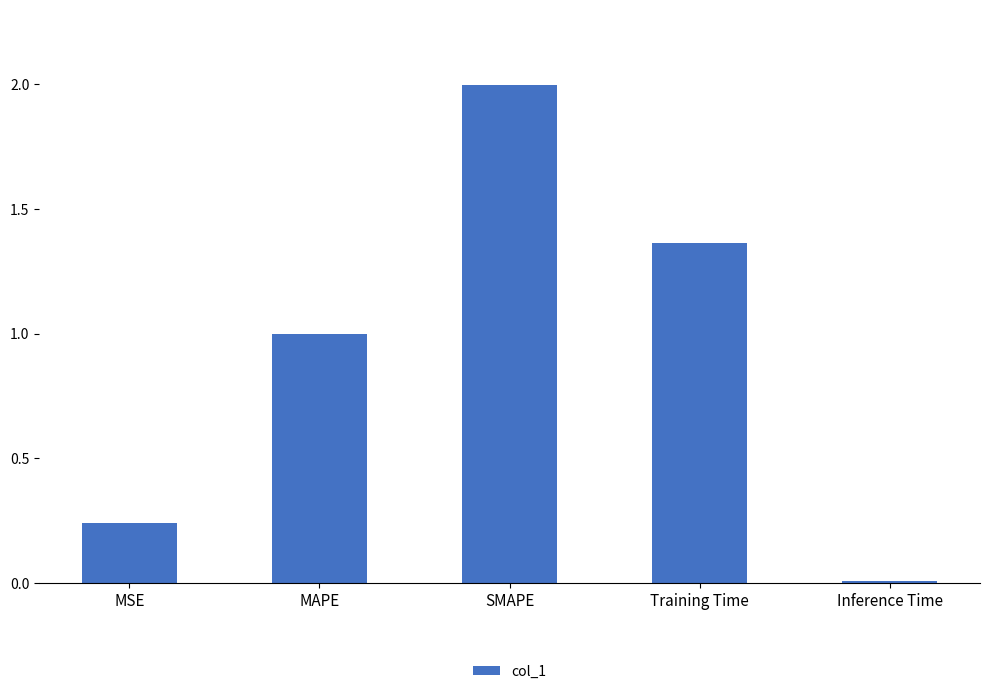

What is the sum of all values?

4.6